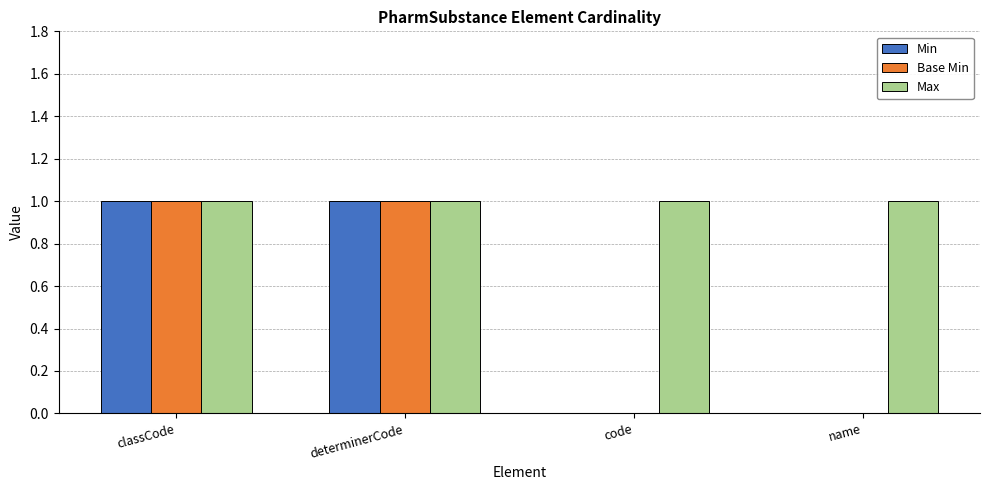

Is the value of Base Min at name greater than the value of Min at determinerCode?

No